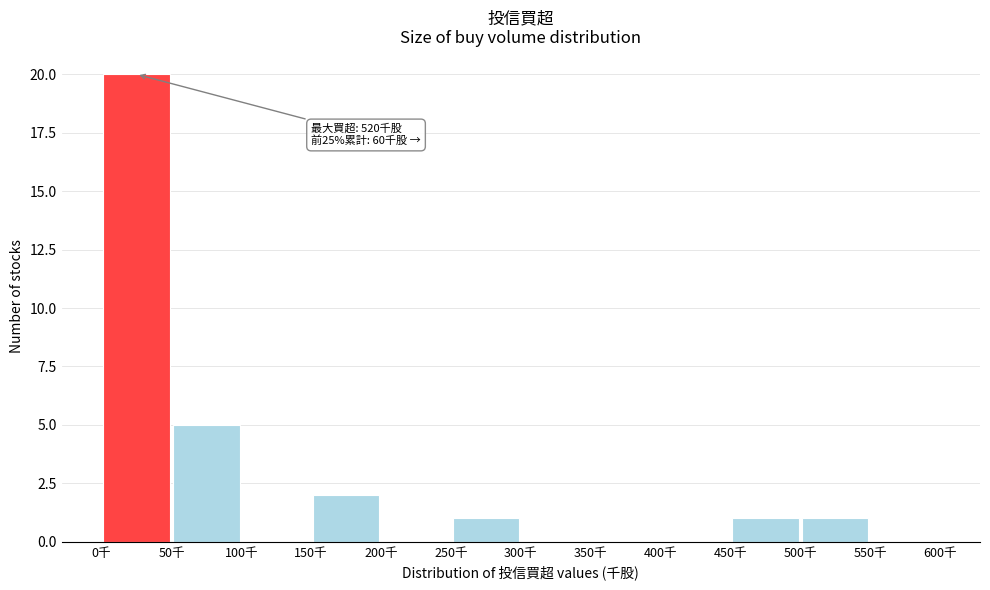

Which range on the x-axis has the tallest bar?

0 to 50